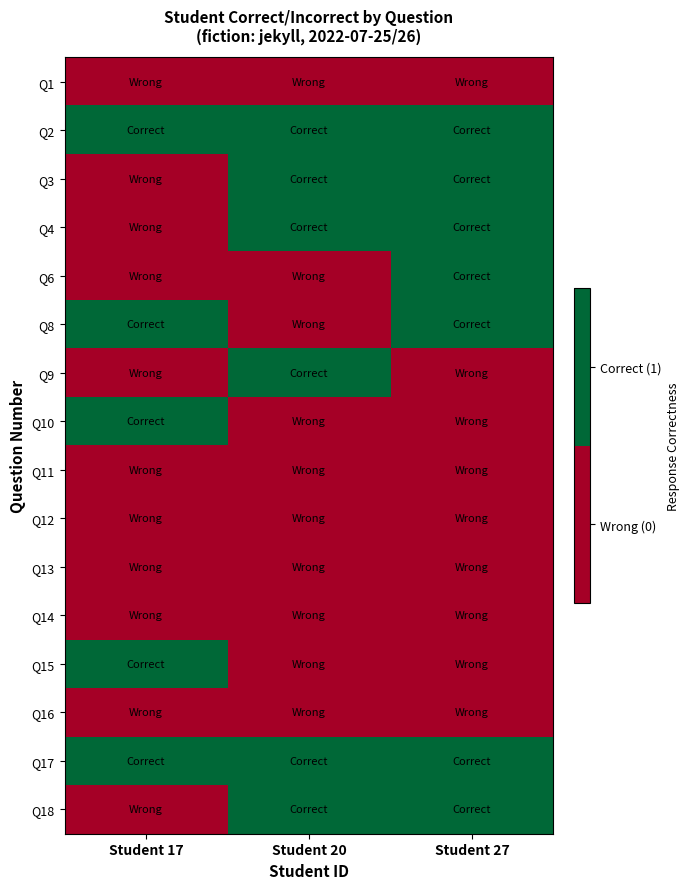

How many series are shown in this chart?

16